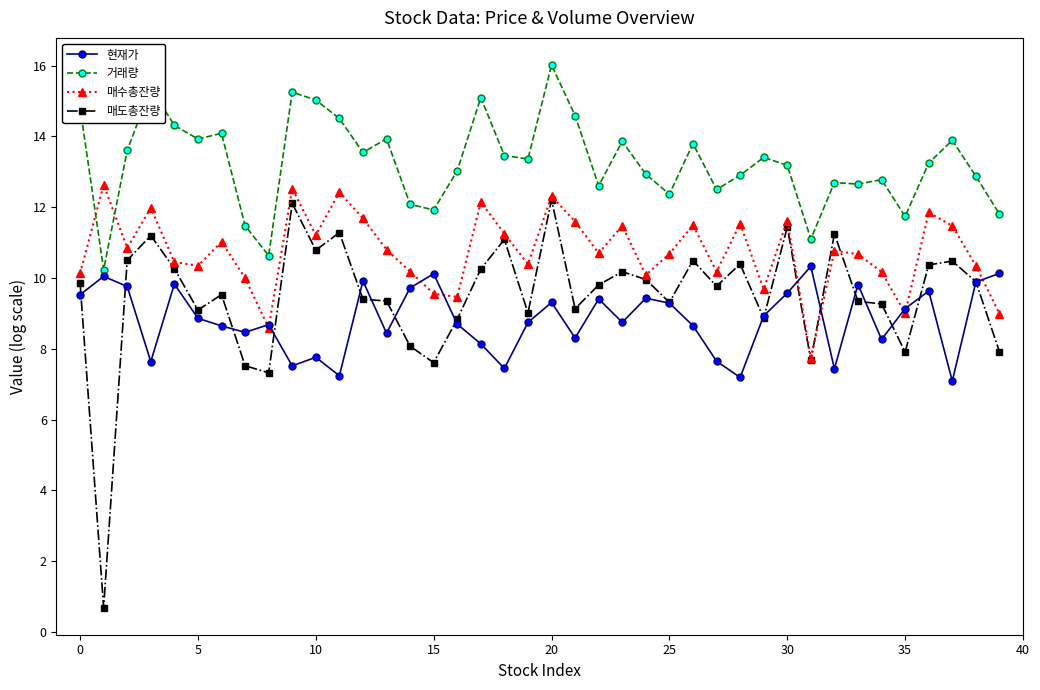

True or false: 거래량 and 매도총잔량 intersect in this chart.

False